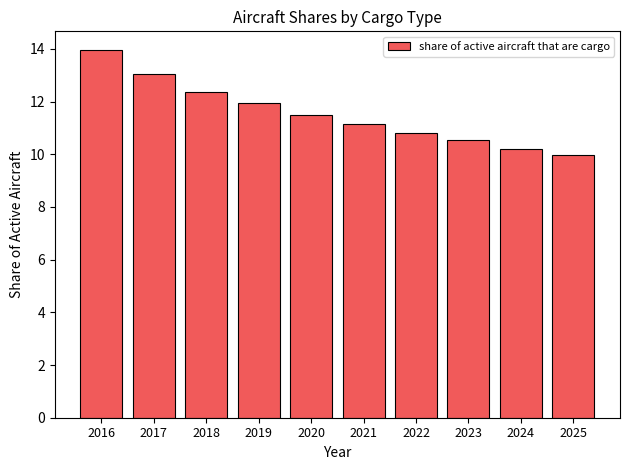

True or false: the data shows 11.5 at 2020.

True